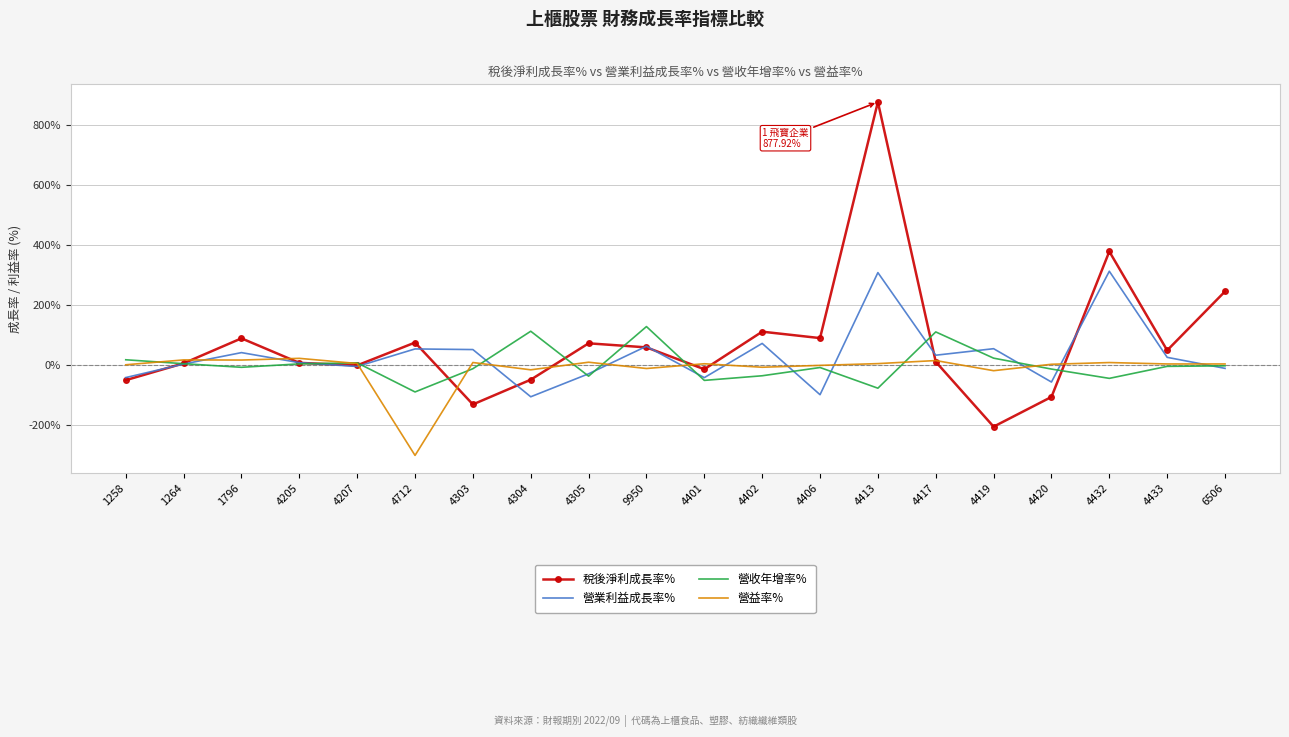

Which series has the widest spread of values?

稅後淨利成長率%